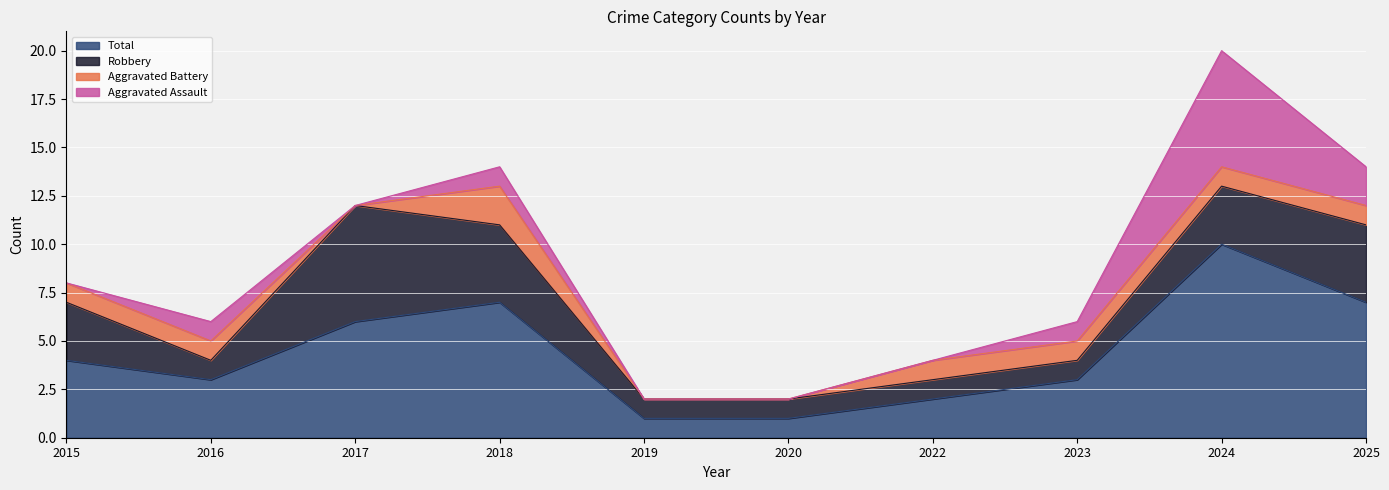

True or false: Aggravated Assault has a value of 2 at 2023.

False